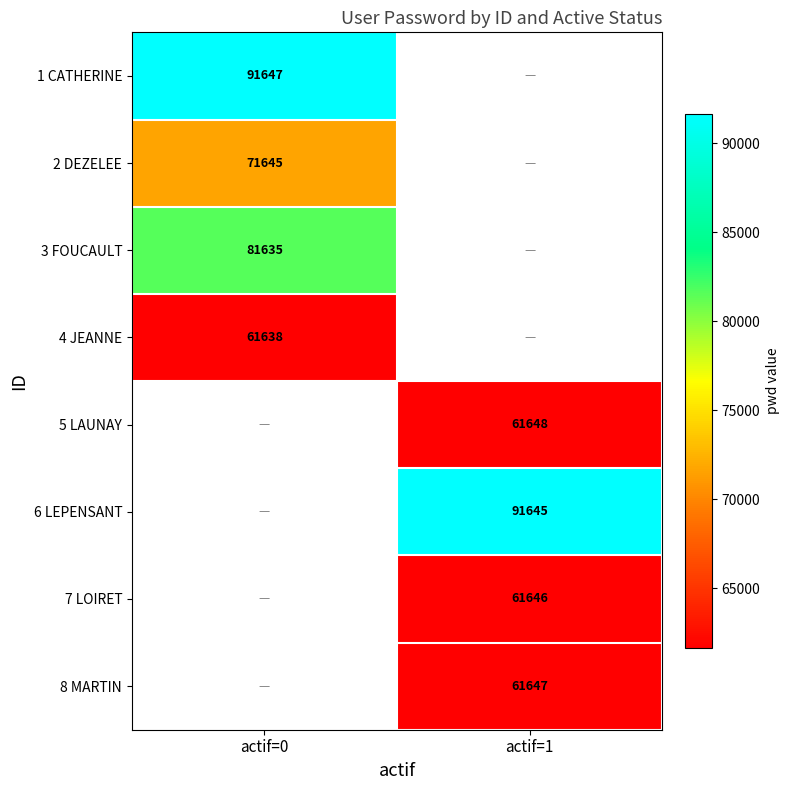

The 6 LEPENSANT series shows 91645 at actif=1. True or false?

True